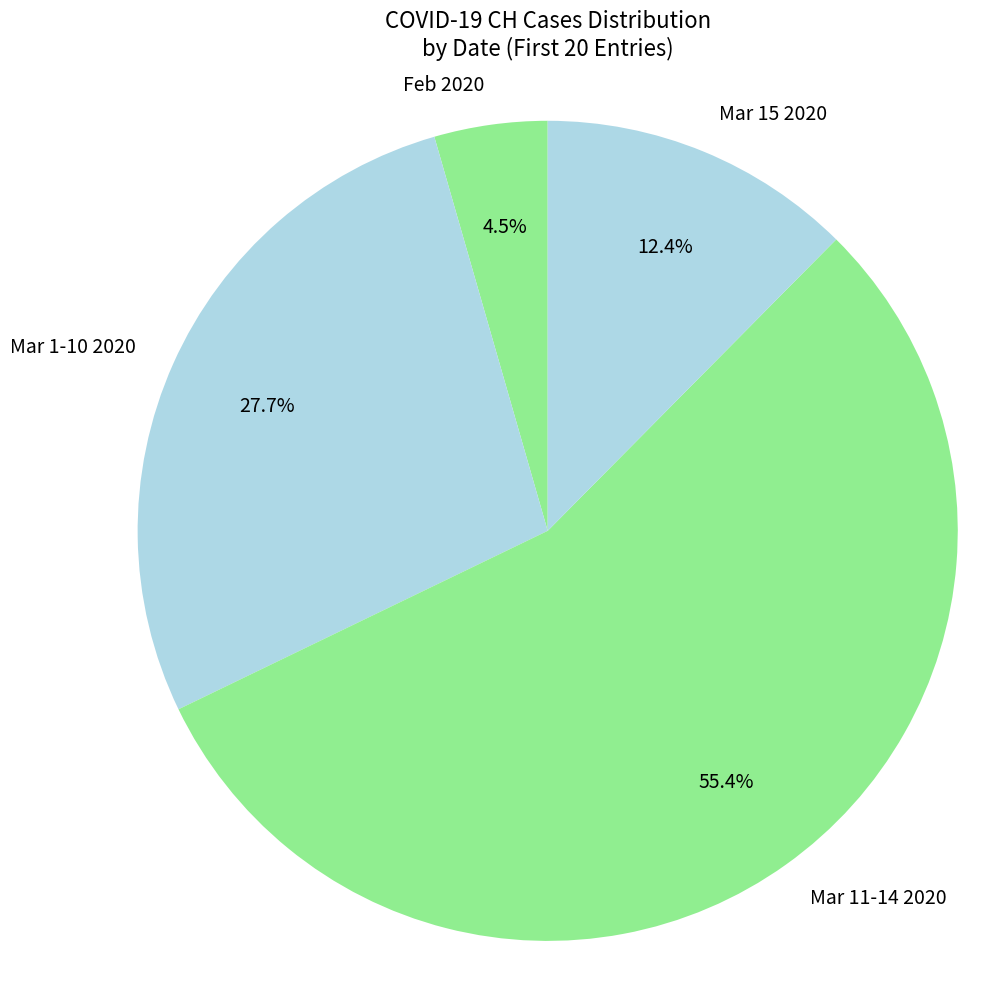

To the nearest percent, what is the average slice percentage?

25%